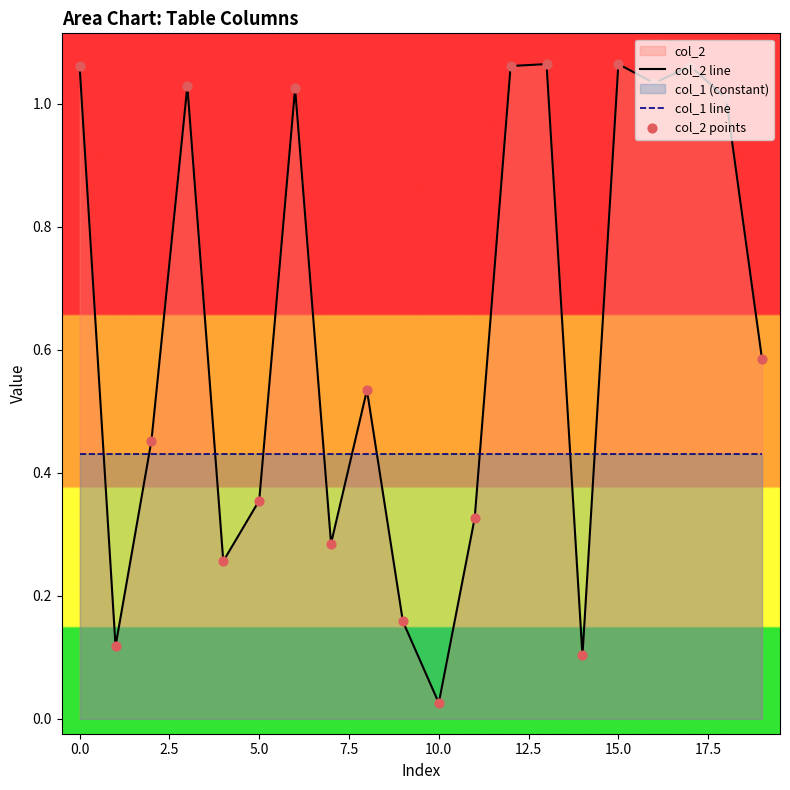

At how many categories does at least one series exceed 0?

20